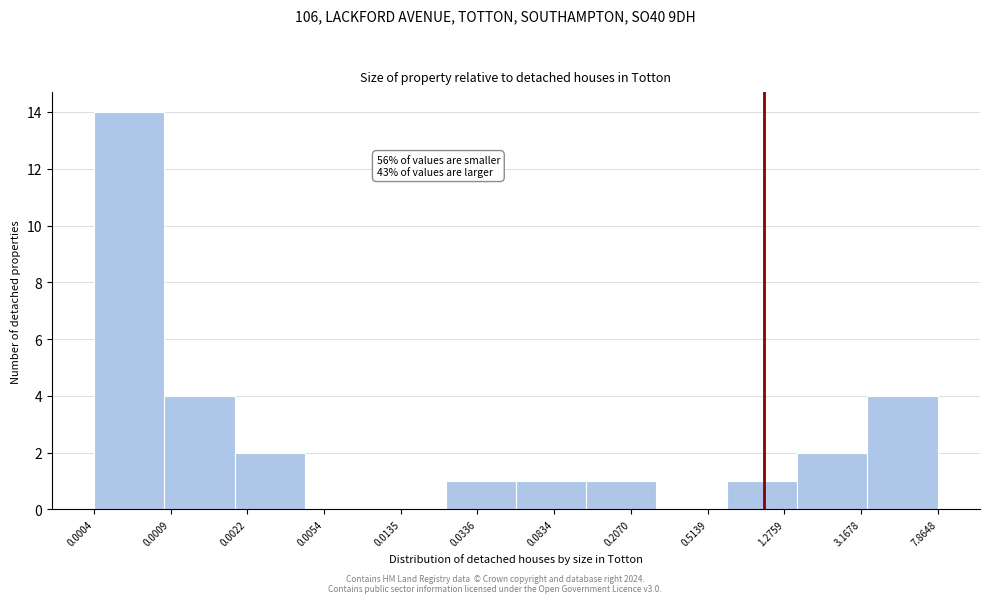

Reading left to right, what are all the values shown in this chart?

0.0004=14	0.0009=4	0.0022=2	0.0054=0	0.0135=0	0.0336=1	0.0834=1	0.2070=1	0.5139=0	1.2759=1	3.1678=2	7.8648=4